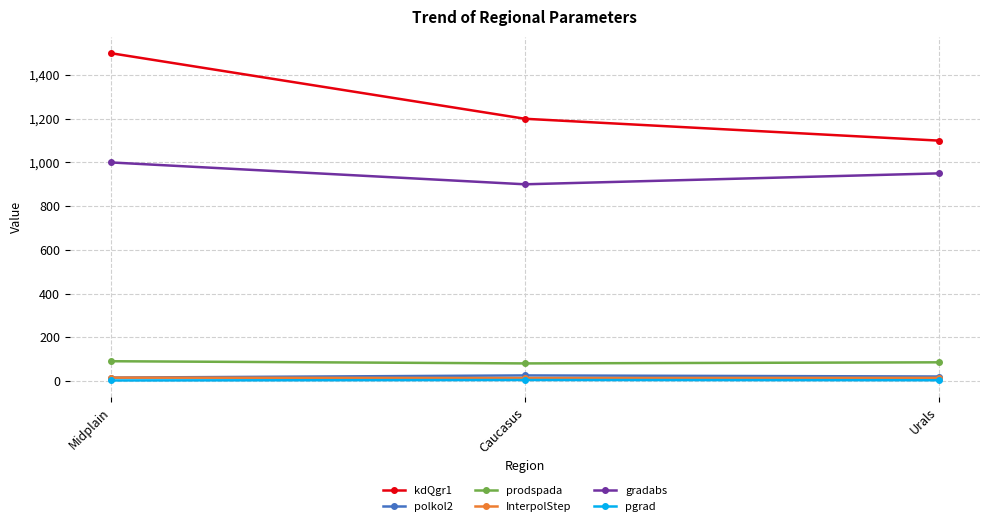

What is the sum of the kdQgr1 values at Caucasus and Urals?

2300